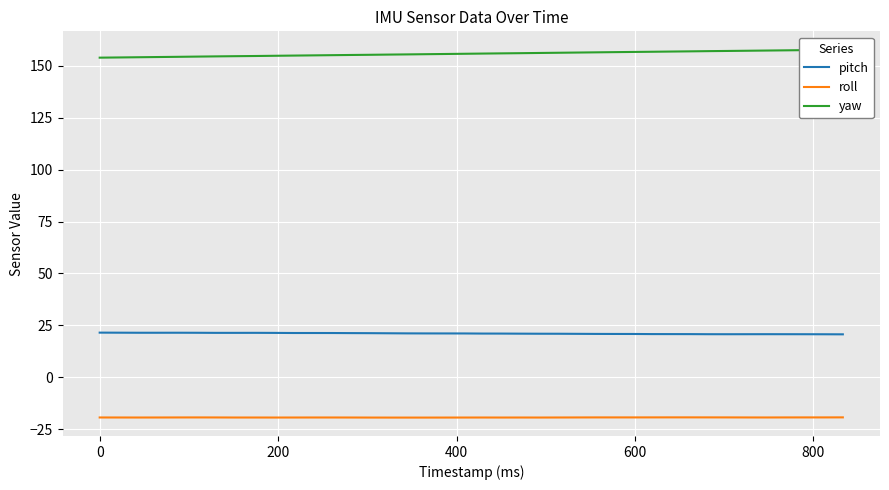

True or false: pitch and roll intersect in this chart.

False